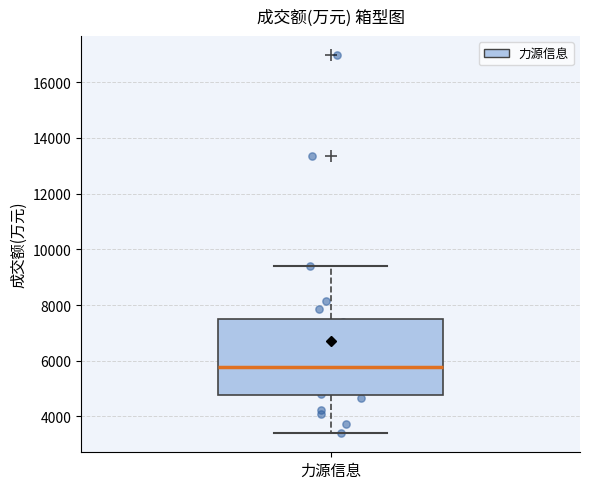

Where does the median line of the box for 力源信息 sit on the y-axis? The values are not printed on the chart, so give them approximately, as read against the axis.

5800